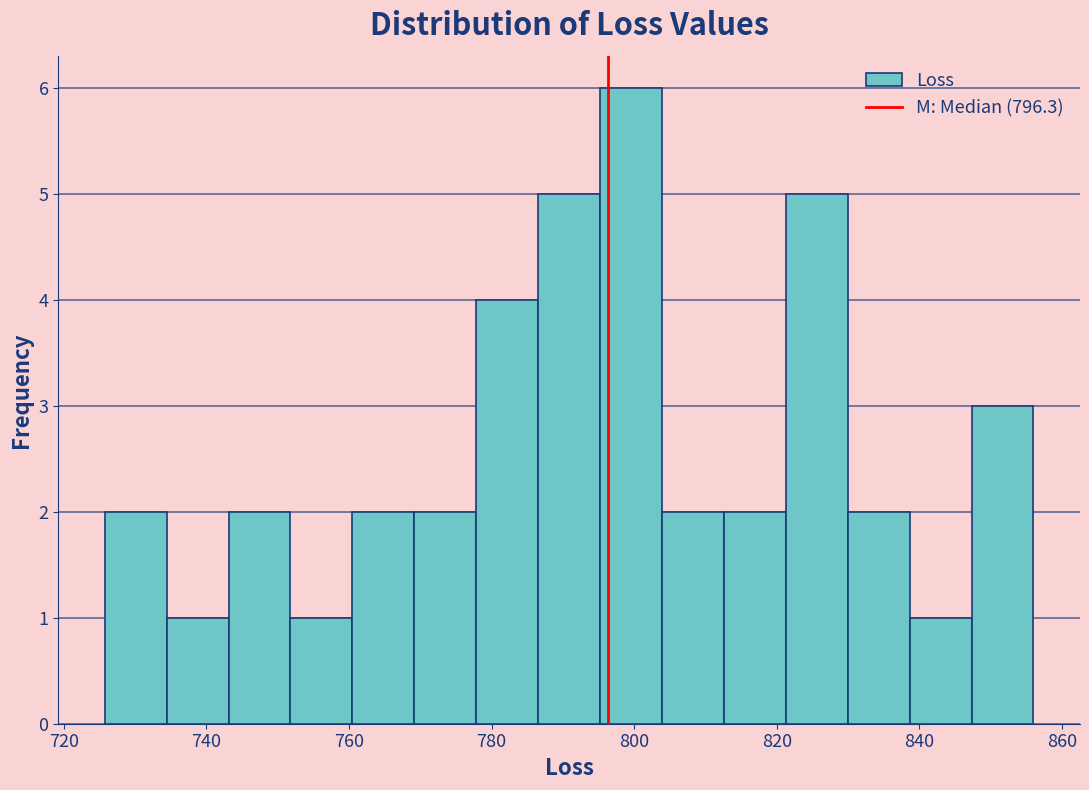

Reading left to right, transcribe this chart: for each bar, give the range it covers on the x-axis and its height. Neither the bar edges nor the heights are printed on the chart, so give them approximately, as read against the axes.

726 to 734: 2
734 to 744: 1
744 to 752: 2
752 to 760: 1
760 to 770: 2
770 to 778: 2
778 to 786: 4
786 to 796: 5
796 to 804: 6
804 to 812: 2
812 to 822: 2
822 to 830: 5
830 to 838: 2
838 to 848: 1
848 to 856: 3